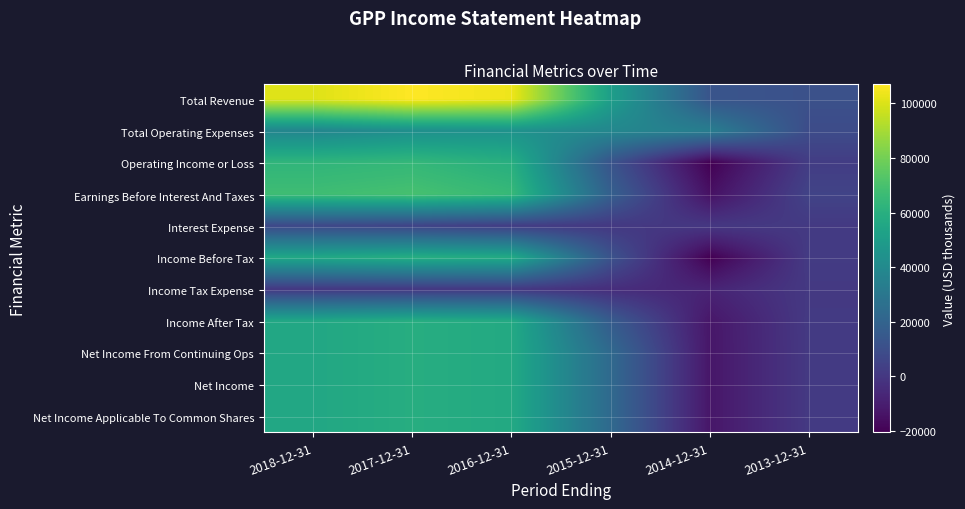

Which series has the largest total across all categories?

Total Revenue